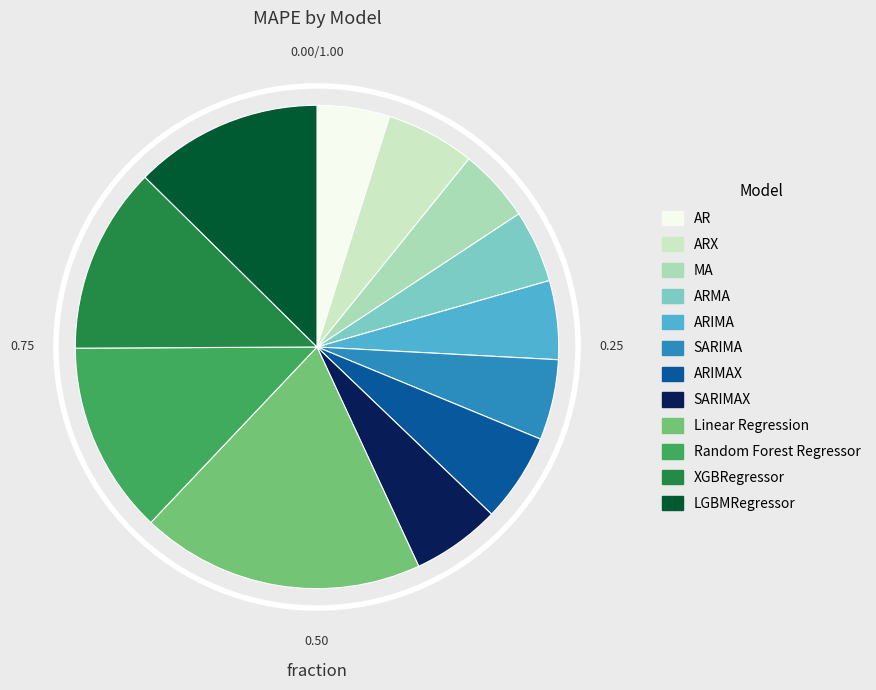

How many slices are in this pie chart?

12